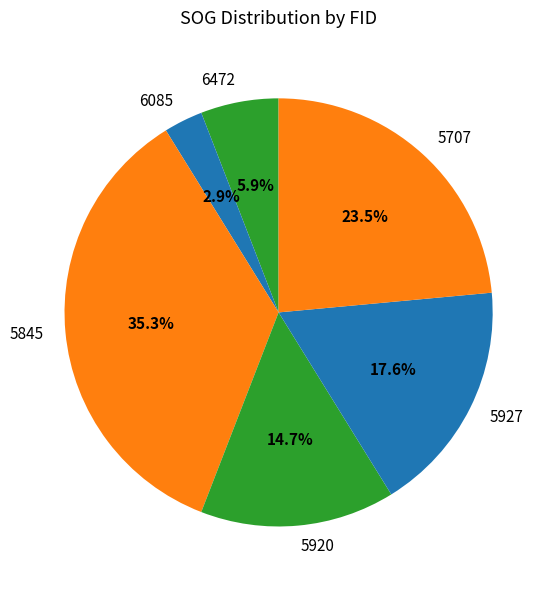

Rank the categories by value from highest to lowest.

5845, 5707, 5927, 5920, 6472, 6085